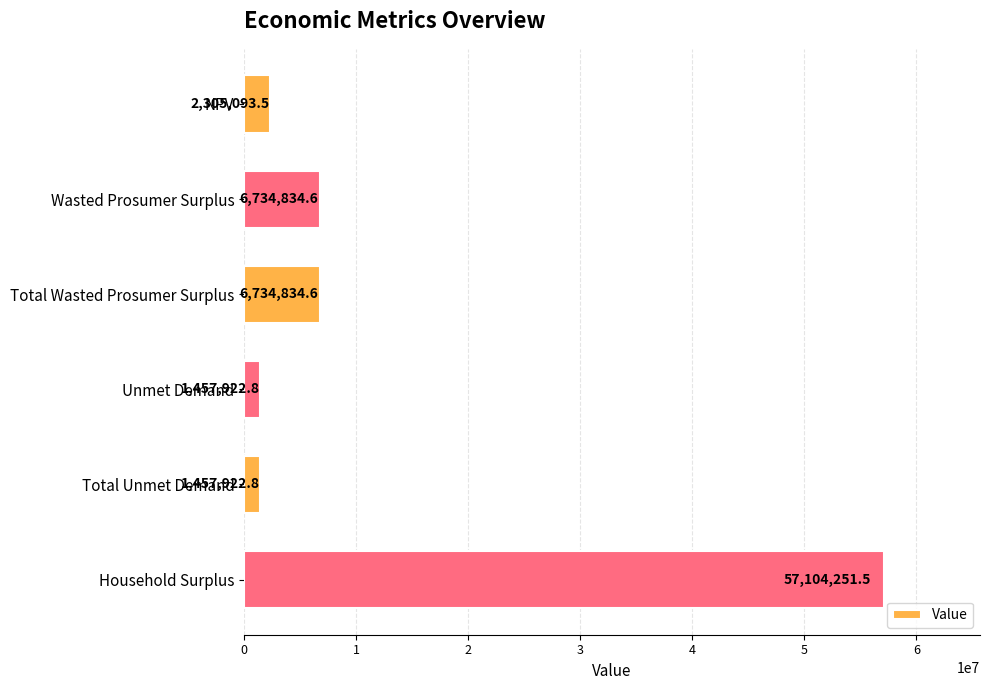

What is the ratio of the value at Household Surplus to the value at Unmet Demand?

39.2